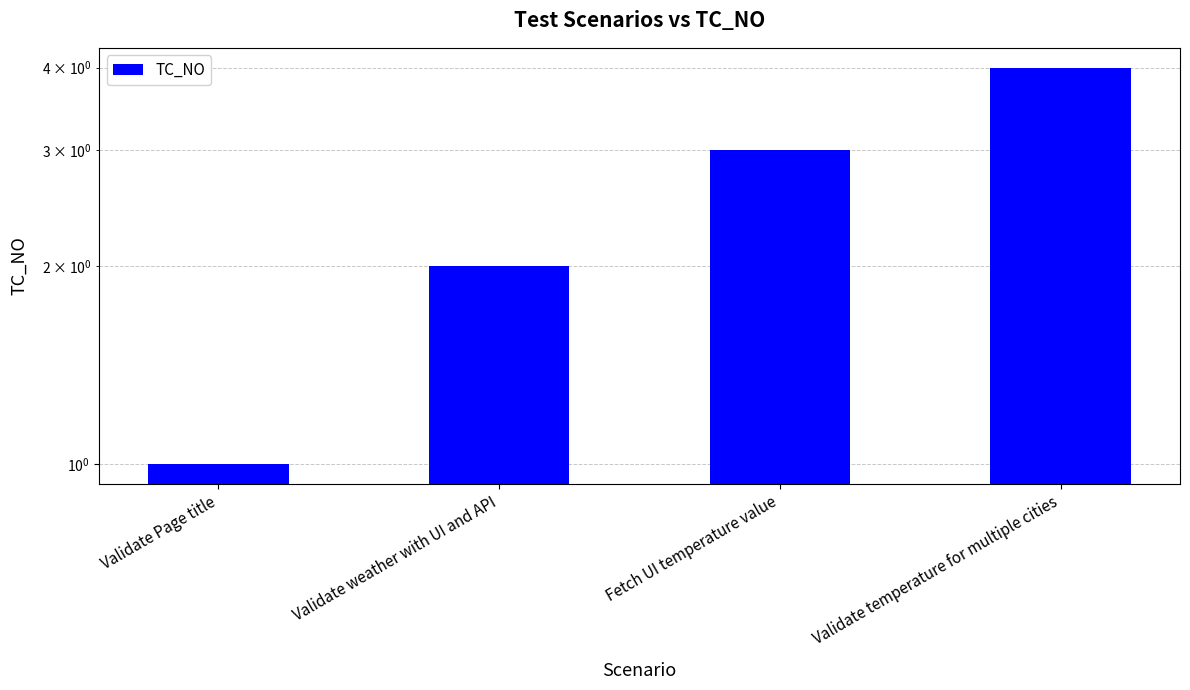

What is the minimum value shown in the chart?

1